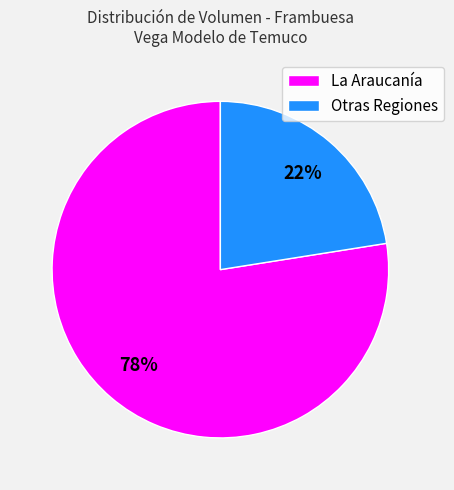

To the nearest percent, what is the combined percentage of La Araucanía and Otras Regiones?

100%